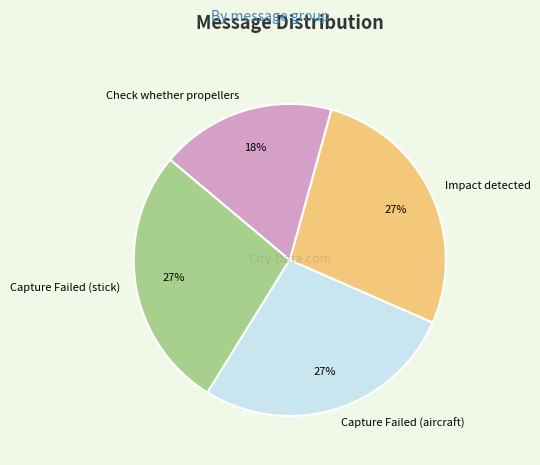

Is there any slice that represents more than half of the pie?

No